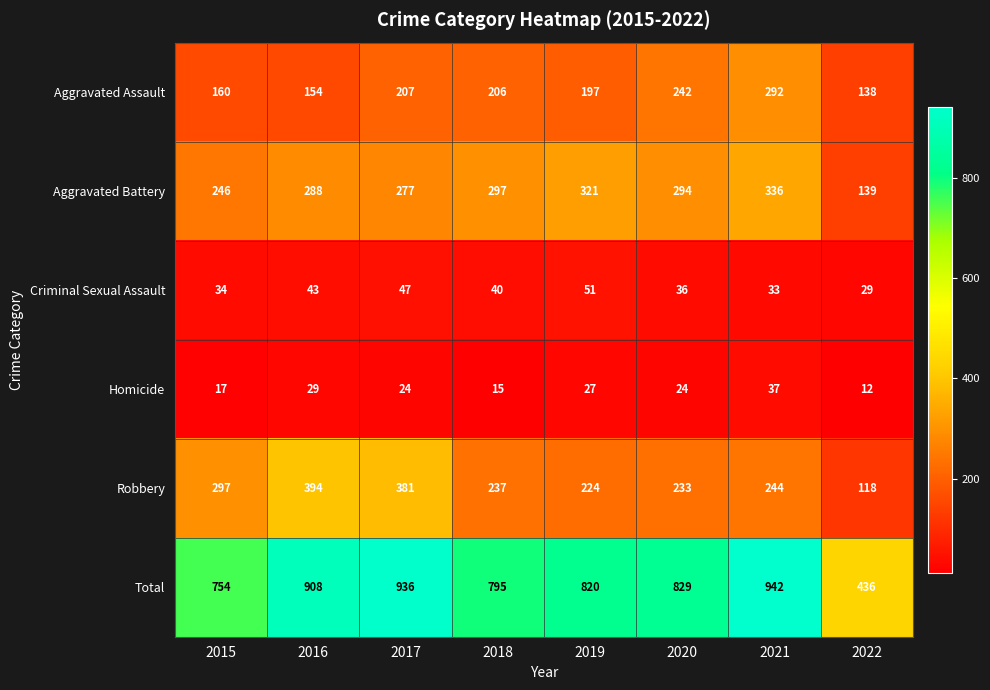

Which series has the largest range (max minus min)?

Total